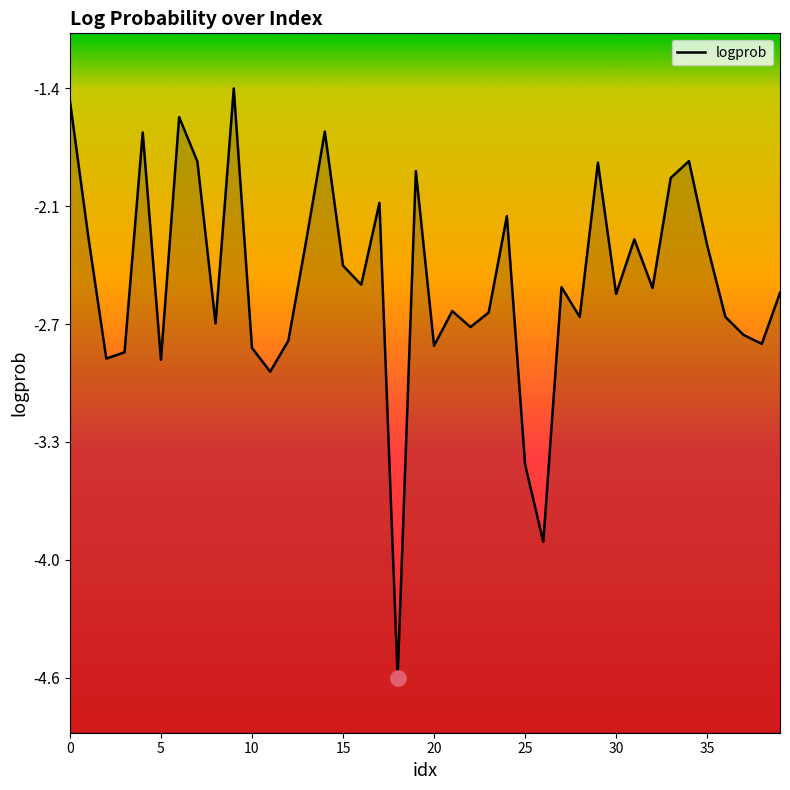

What is the change in value from 14 to 30?

-0.9